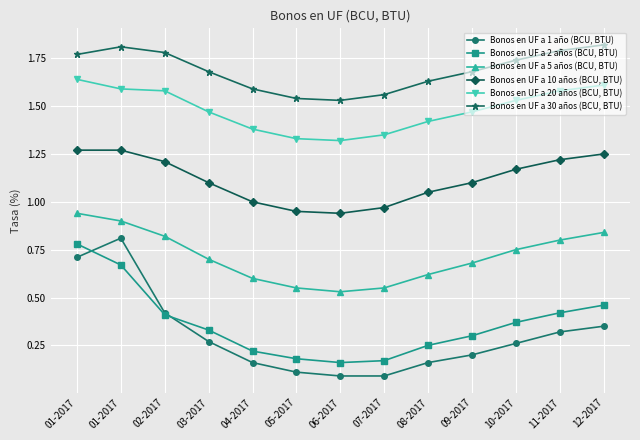

What is the label of the 8th point from the right?

05-2017